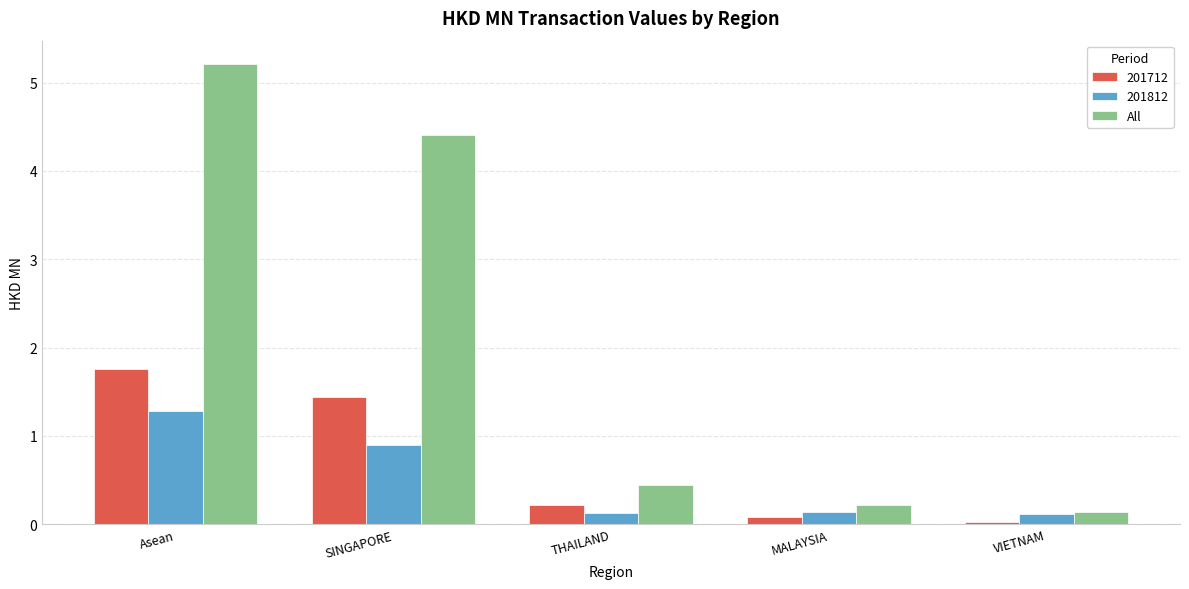

Which series has the widest spread of values?

All